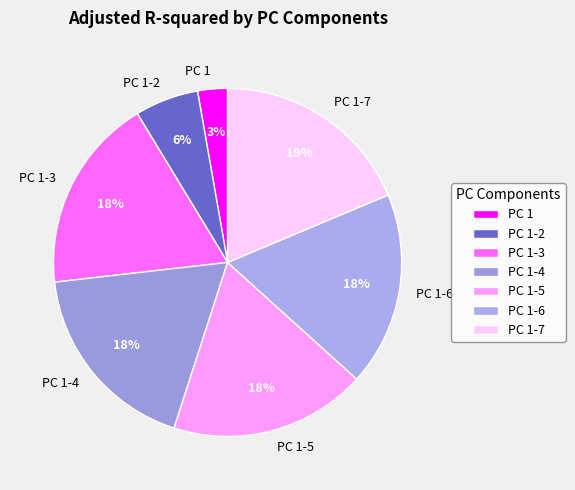

Between PC 1-7 and PC 1-3, which is larger?

PC 1-7